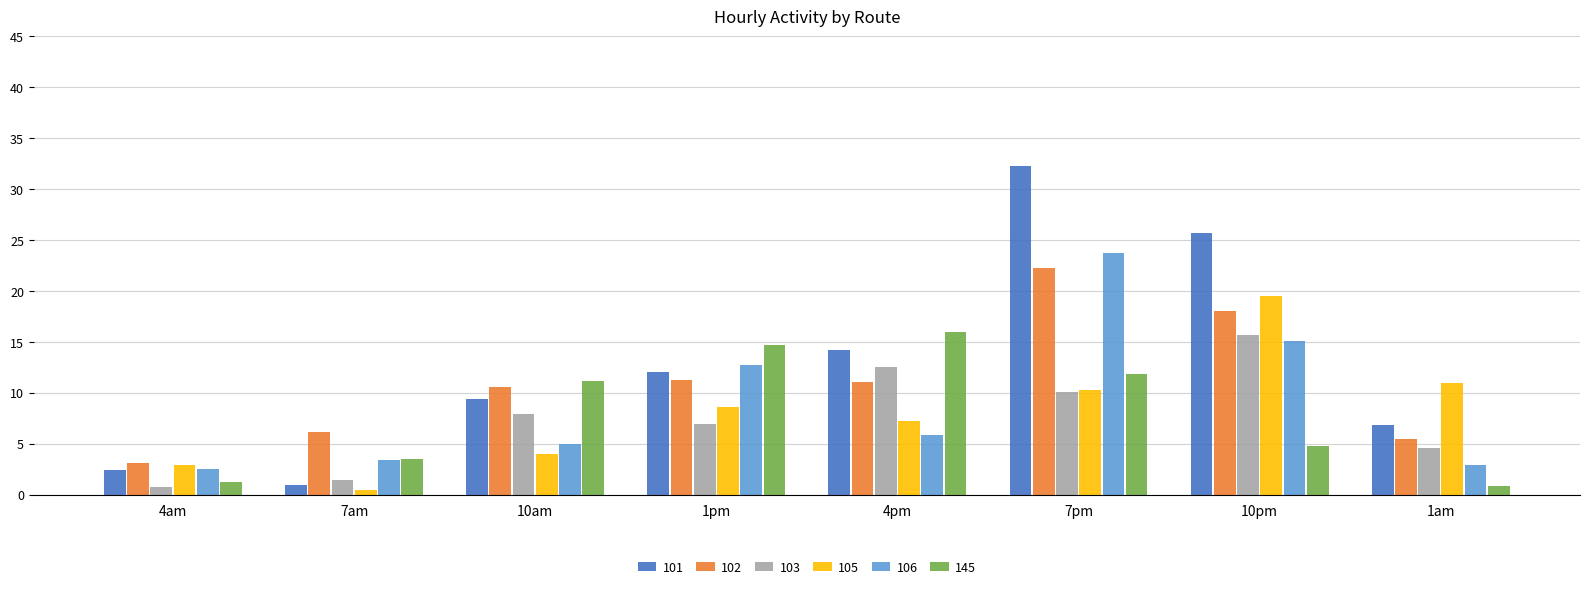

How many bars are there in each group?

6